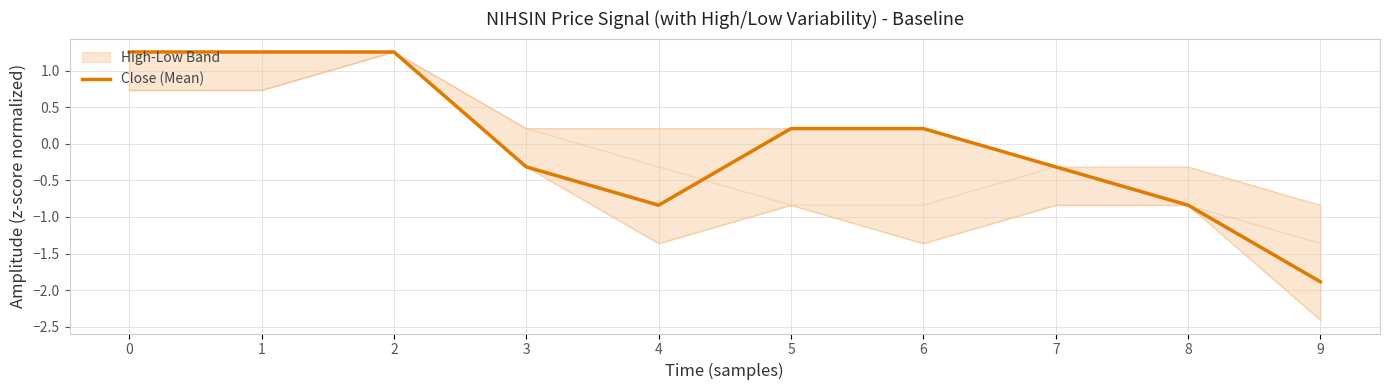

What is the value of the 2nd point from the left?

1.3